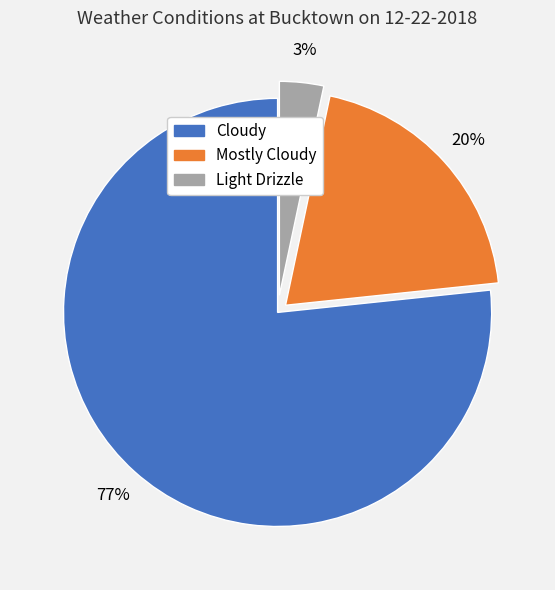

Which category accounts for the majority?

Cloudy